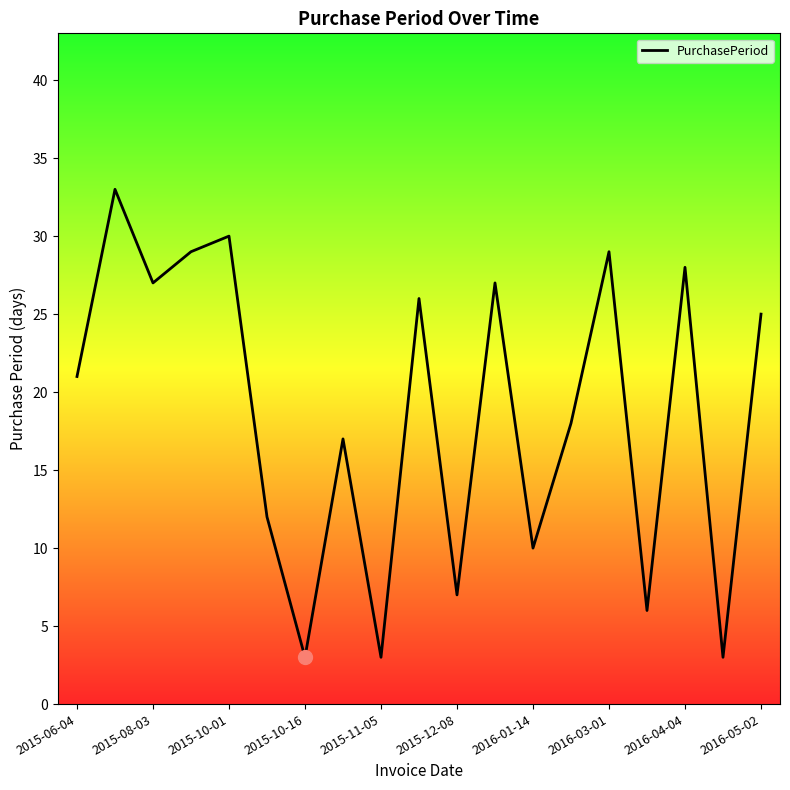

What is the difference between the maximum and minimum values?

30